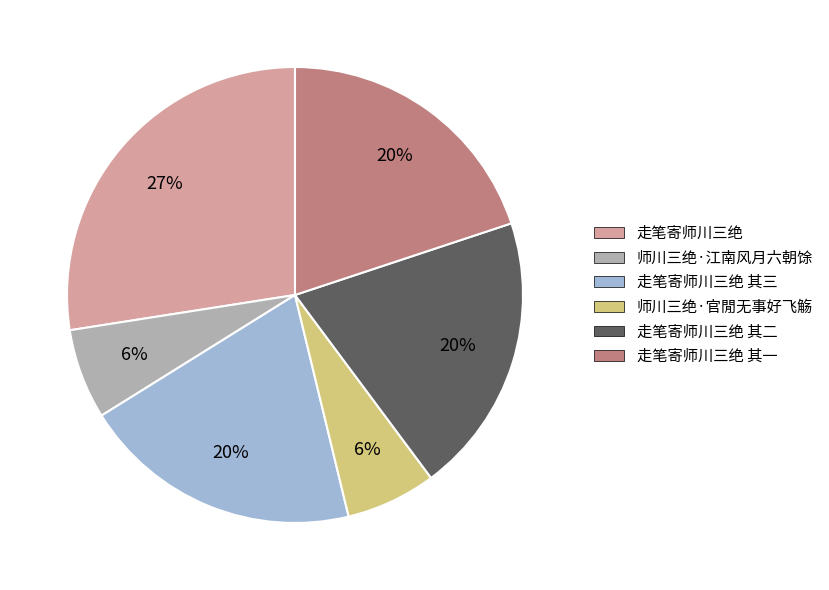

To the nearest percent, what is the difference between the largest and smallest slice percentages?

21%